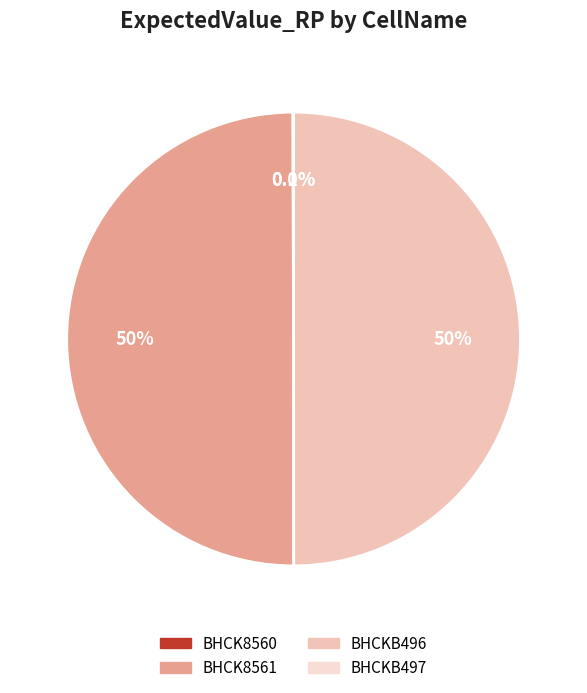

To the nearest percent, what is the average slice percentage?

25%